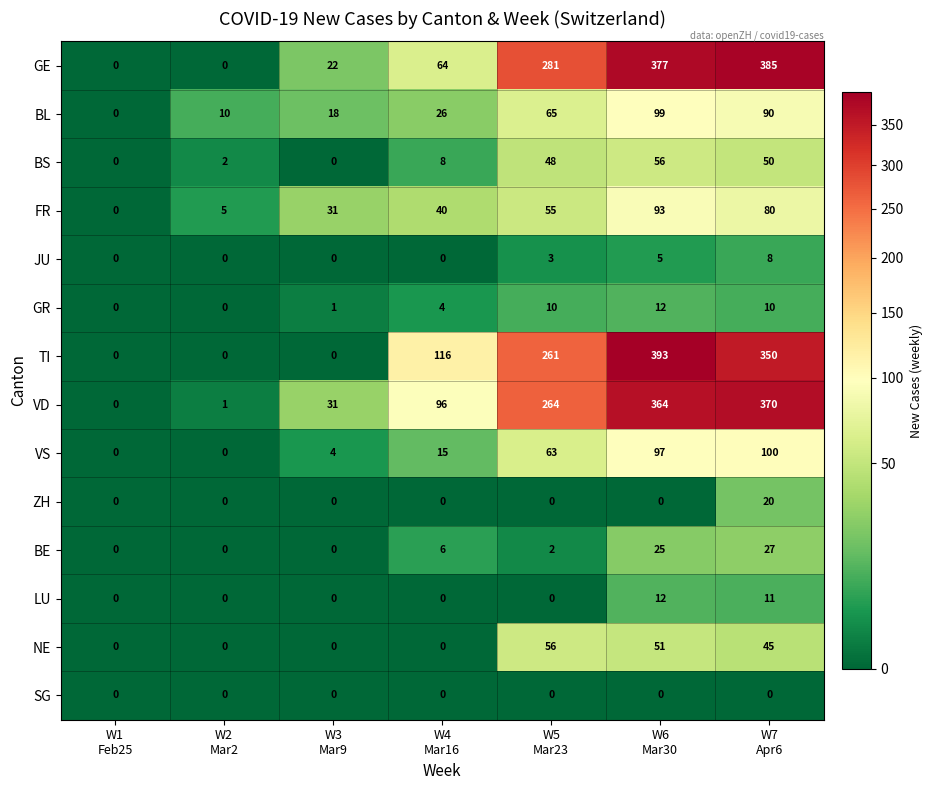

What is the difference between the maximum and minimum values in the ZH series?

20